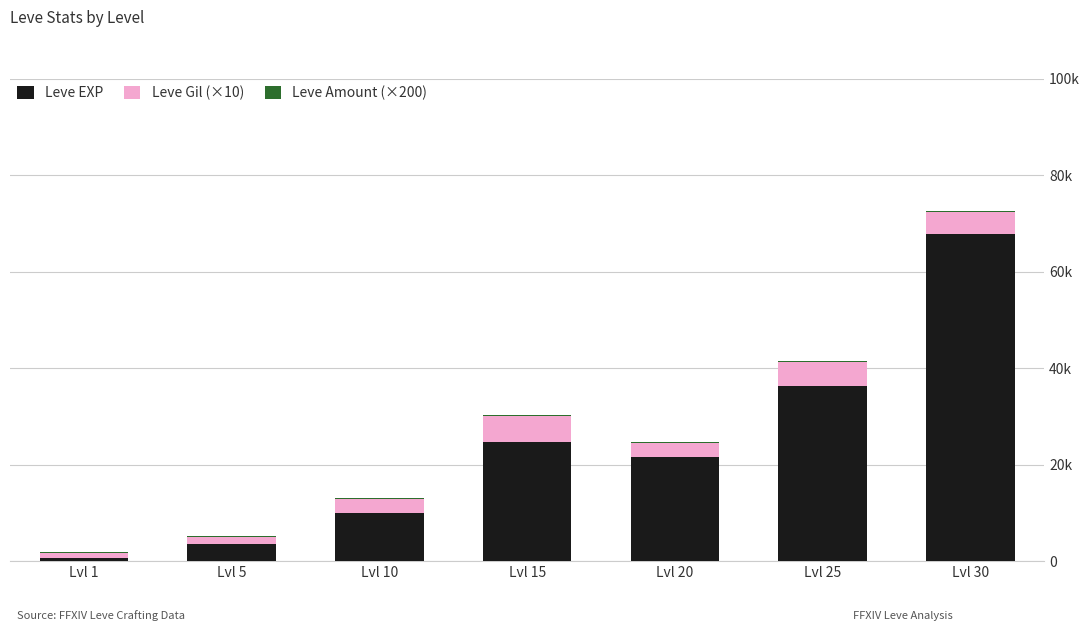

Which series has the widest spread of values?

Leve EXP